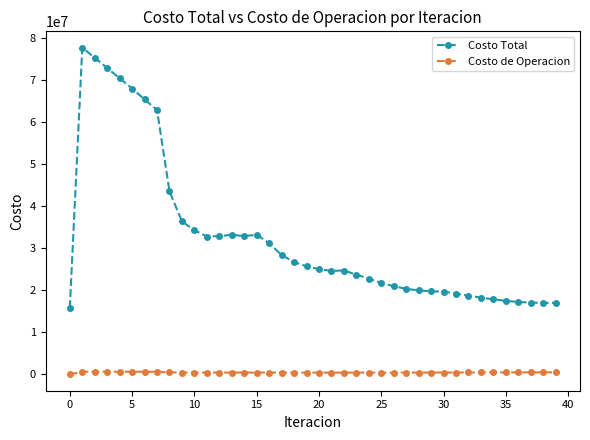

True or false: Costo de Operacion and Costo Total intersect in this chart.

False